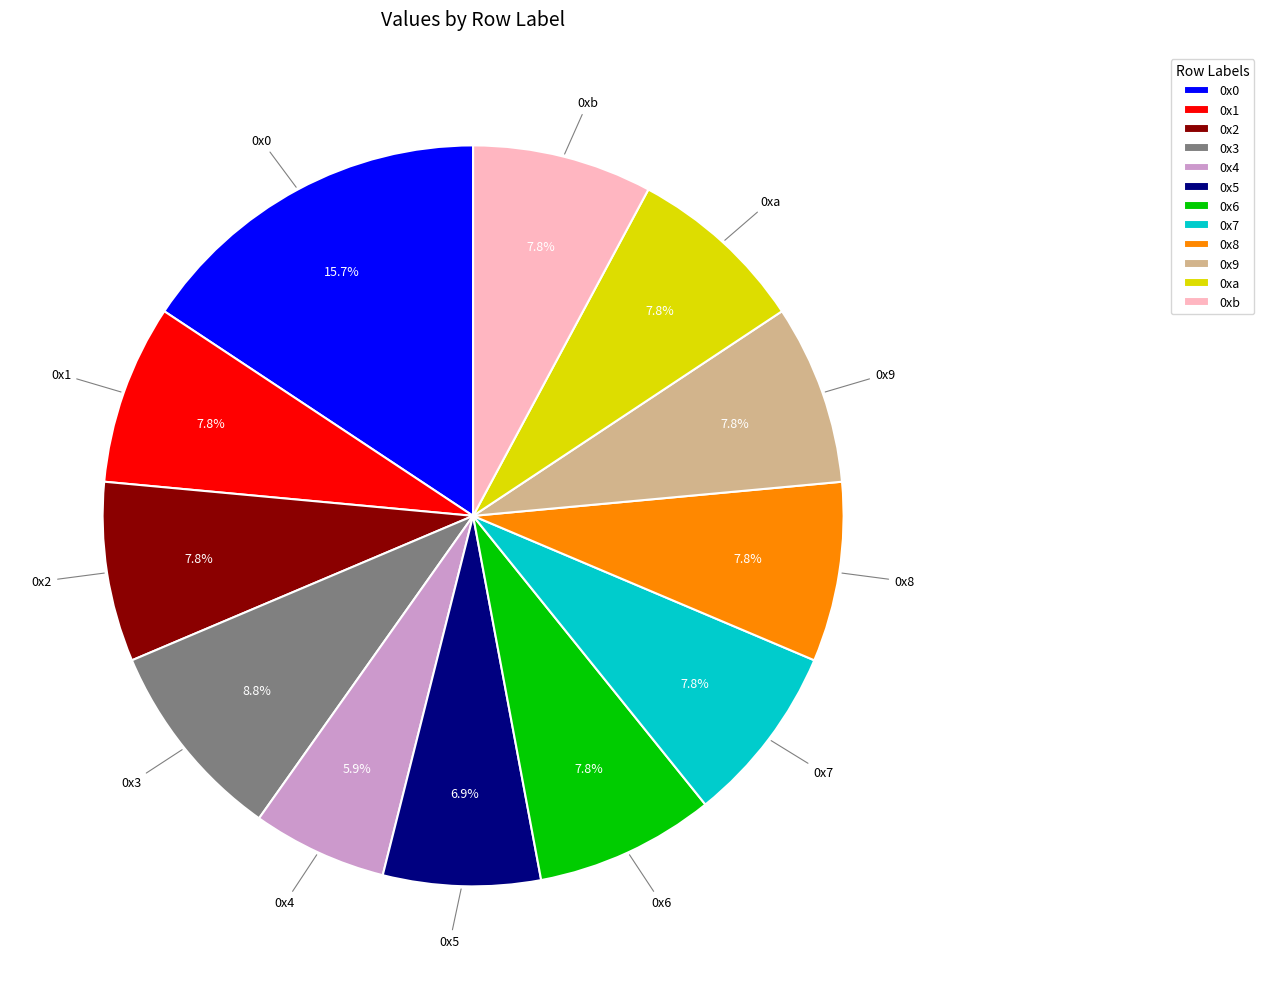

What percentage is the 0x3 slice, to the nearest percent?

9%